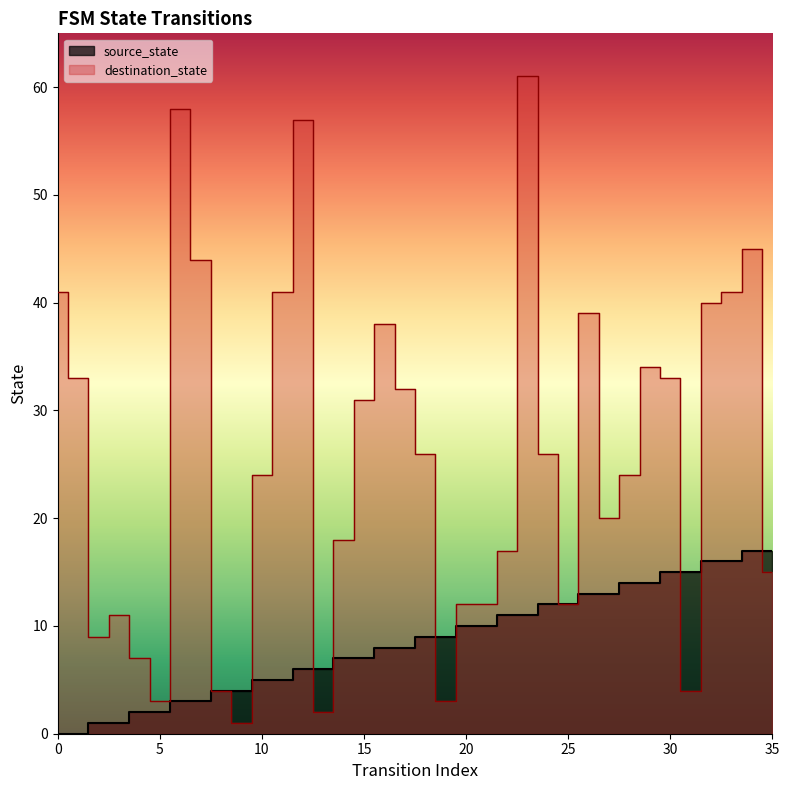

Reading left to right, extract all data points from this chart.

source_state: 0	0	1	1	2	2	3	3	4	4	5	5	6	6	7	7	8	8	9	9	10	10	11	11	12	12	13	13	14	14	15	15	16	16	17	17
destination_state: 41	33	9	11	7	3	58	44	4	1	24	41	57	2	18	31	38	32	26	3	12	12	17	61	26	12	39	20	24	34	33	4	40	41	45	15